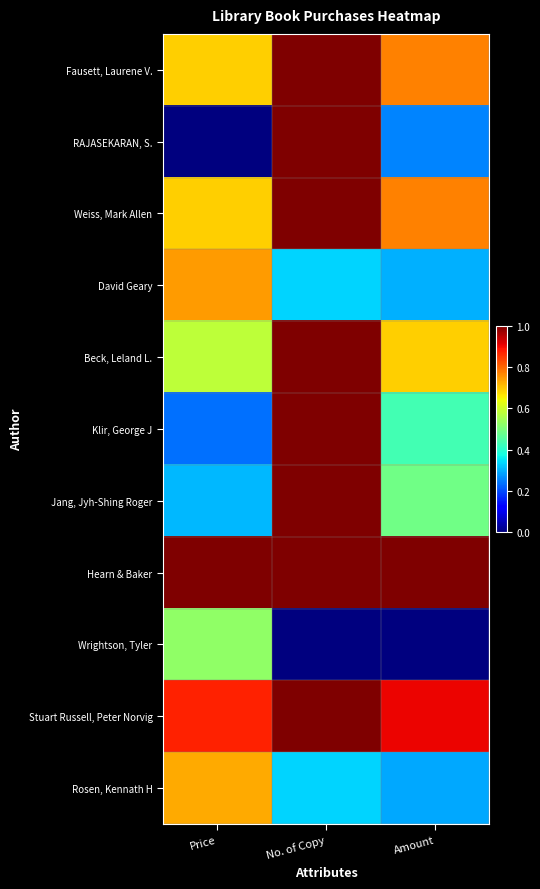

At which category is the sum across all series the highest?

No. of Copy